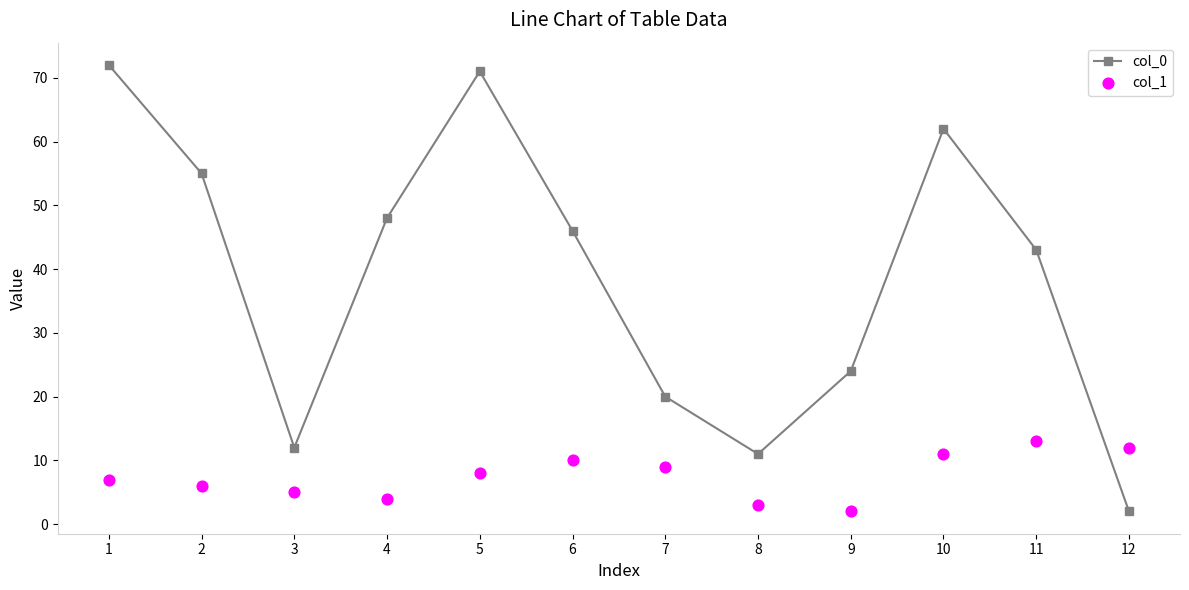

What are all the series names shown in the legend?

col_0, col_1